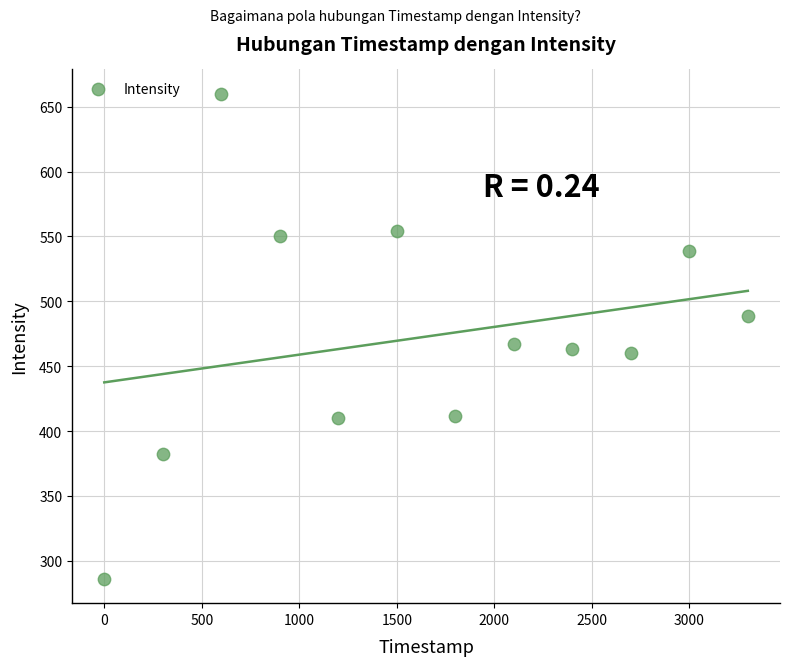

What is the range of Y values (max minus min)?

374.1